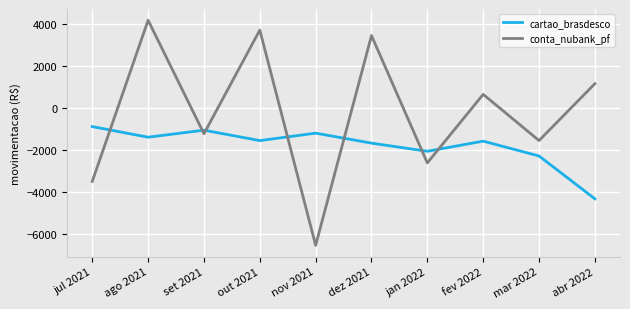

Which category has the highest value in the cartao_brasdesco series?

jul 2021